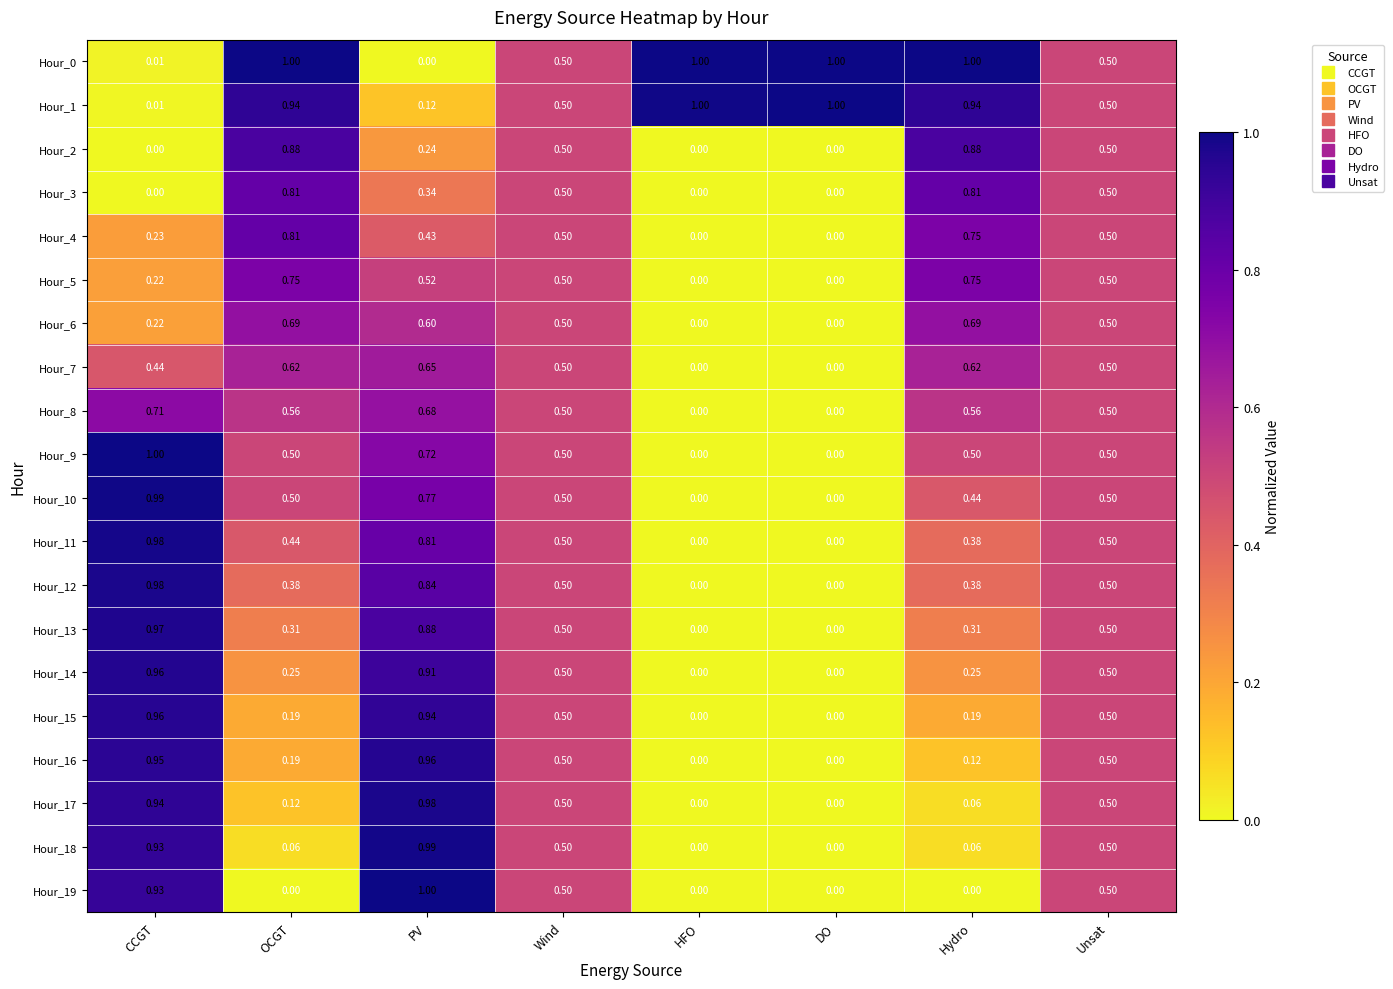

At which label does Hour_15 reach its peak?

CCGT